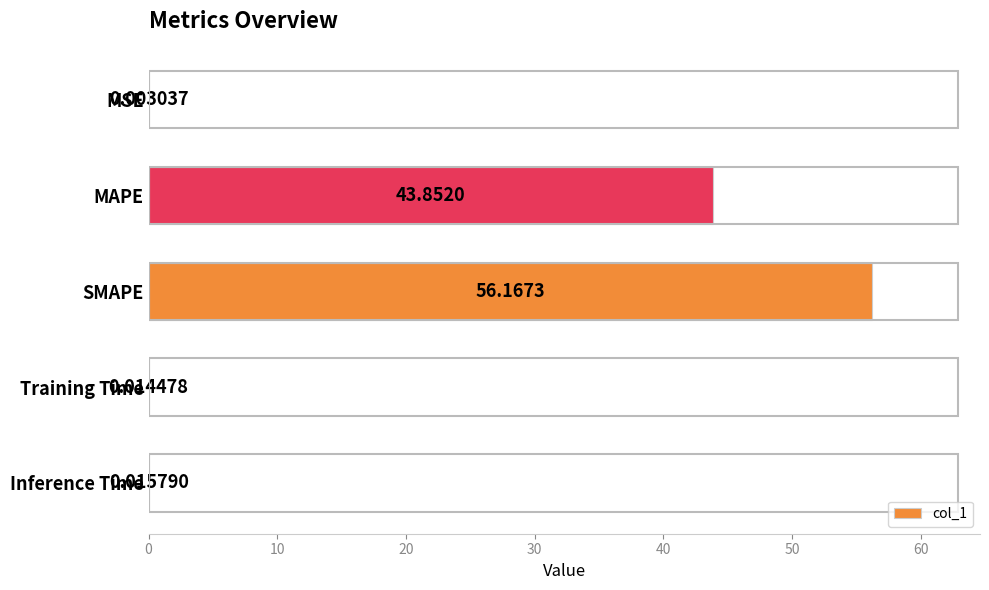

Which label corresponds to the largest value in the chart?

SMAPE